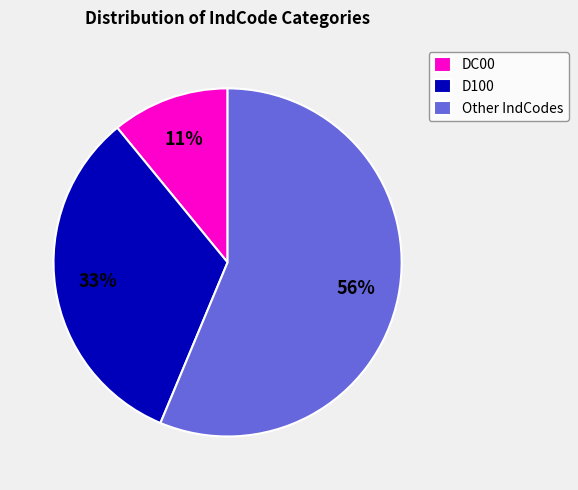

Is the sum of D100 and Other greater than half?

Yes